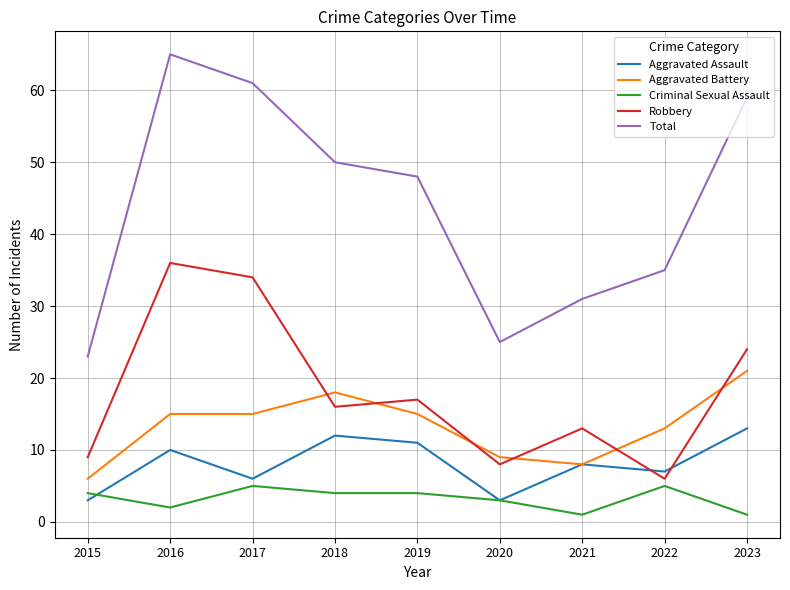

What is the highest value of the Total series?

65